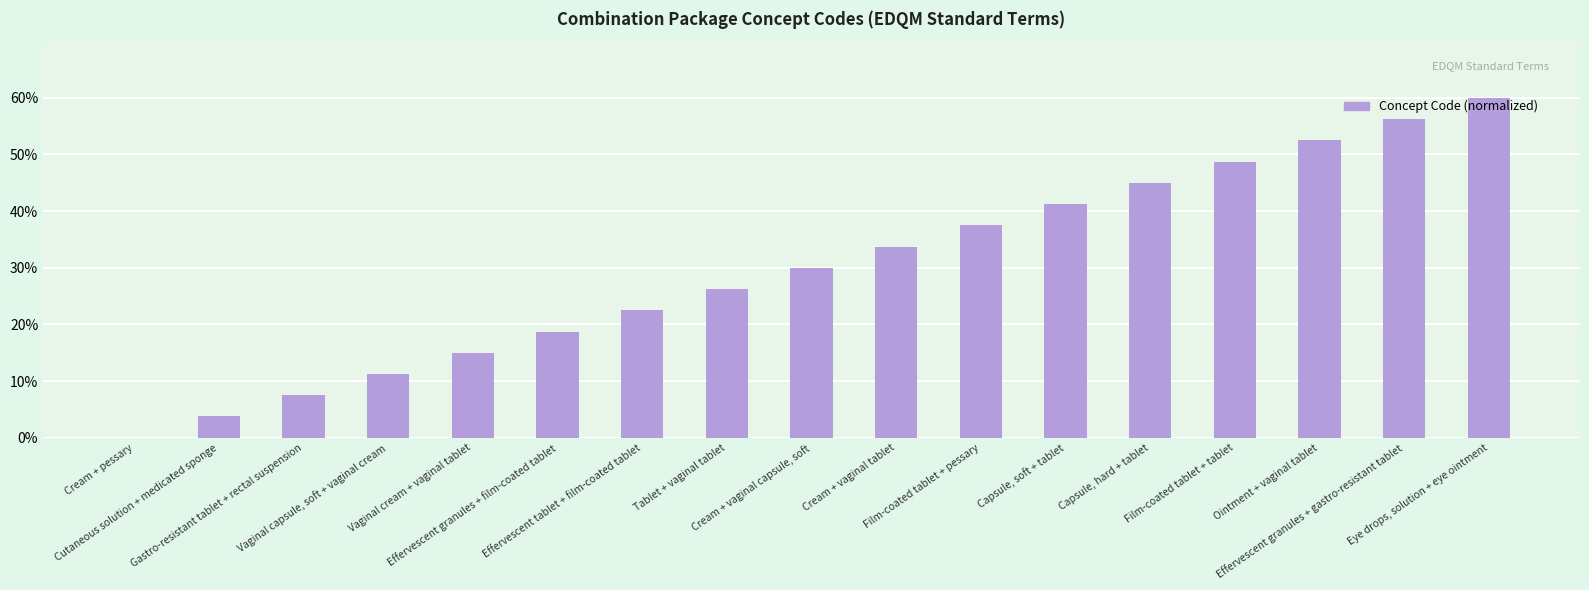

What is the greatest value displayed?

60.0